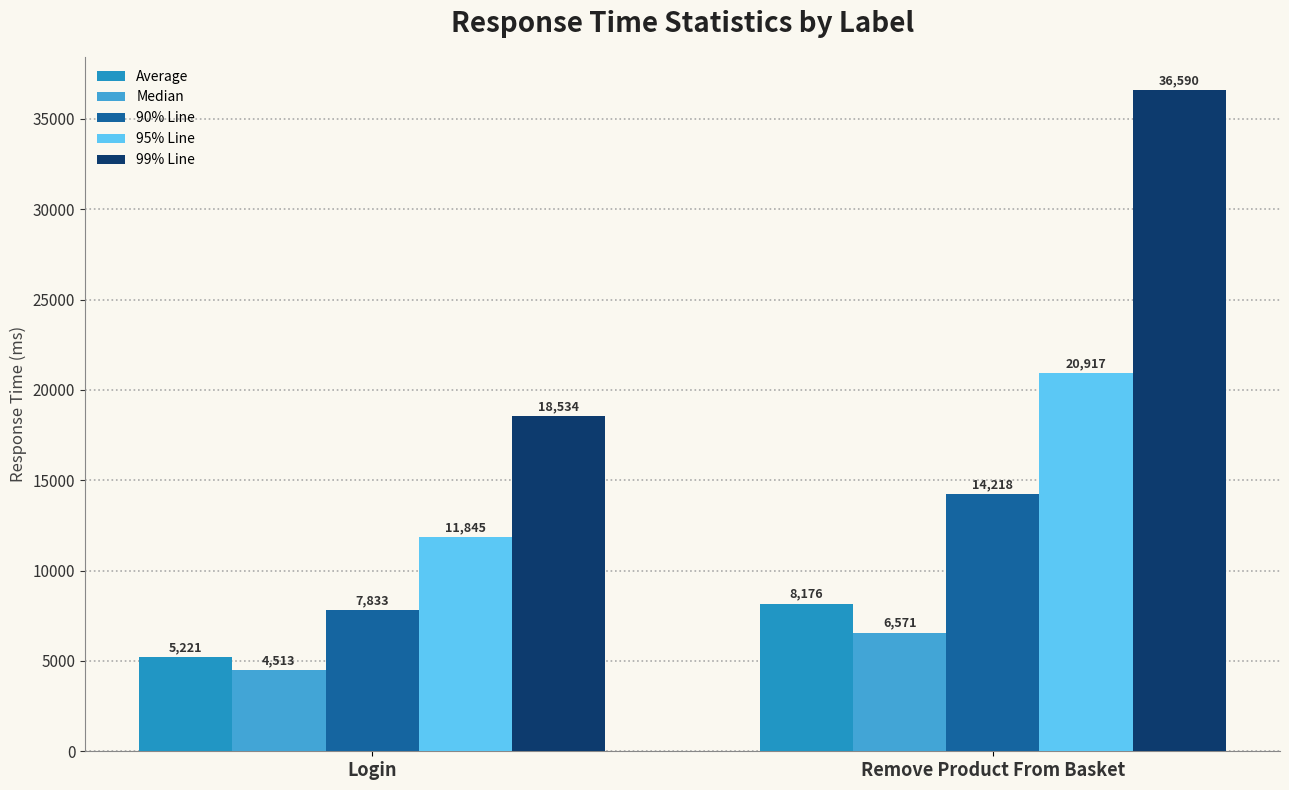

Rank the series by their maximum value, from lowest to highest.

Median, Average, 90% Line, 95% Line, 99% Line